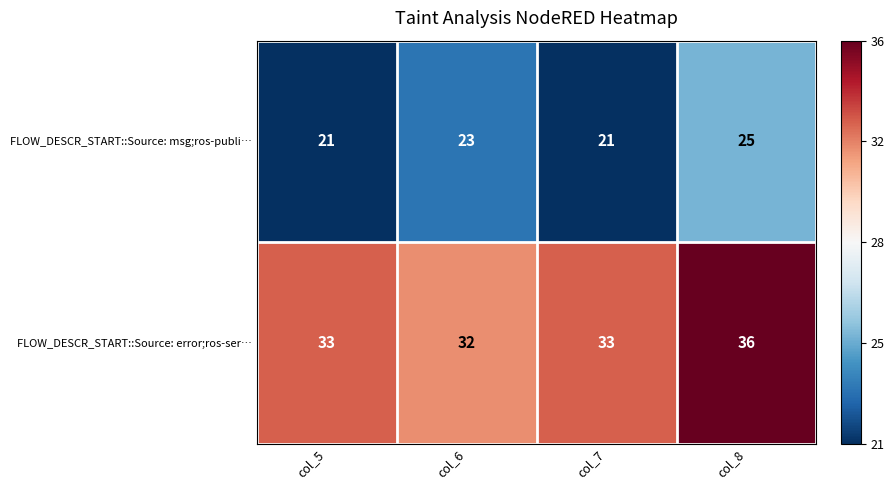

At which label is FLOW_DESCR_START::Source: msg;ros-publi… closest to 23?

col_6